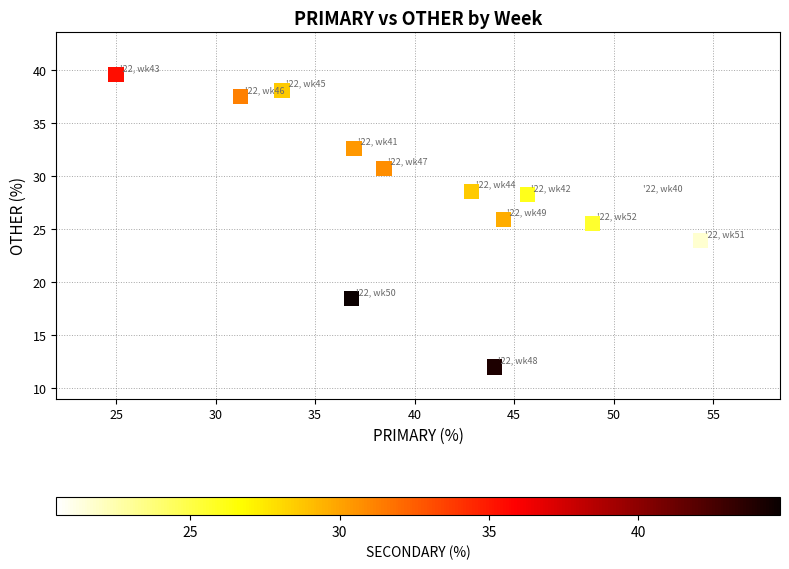

What Y value in the scatter plot is closest to 25?

25.5